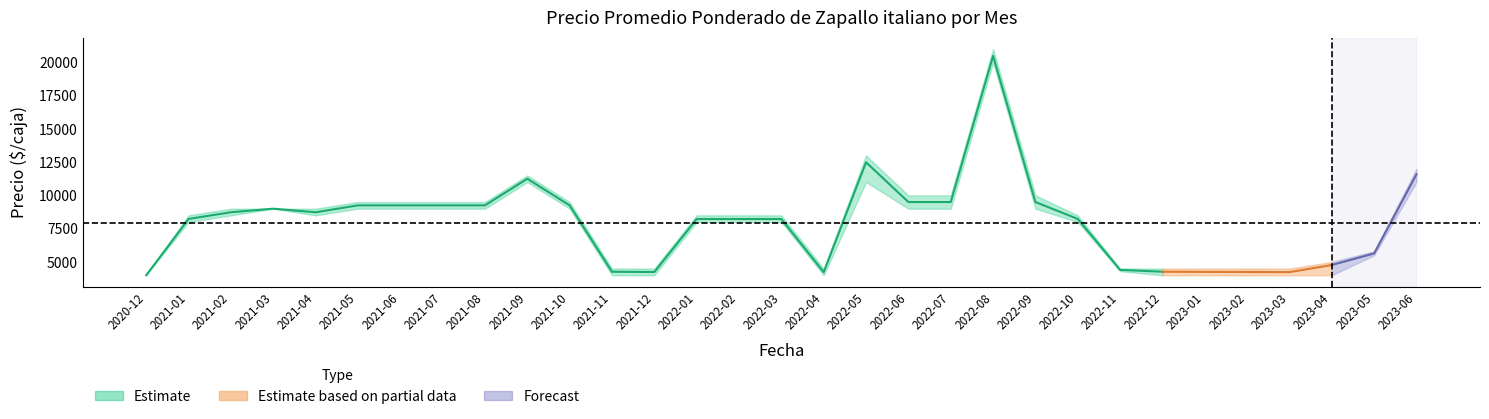

How many interior local valleys does the Precio_max series have?

1